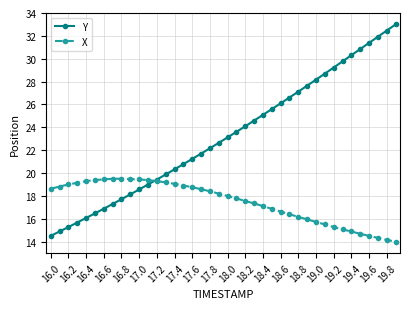

Which series has the widest spread of values?

Y